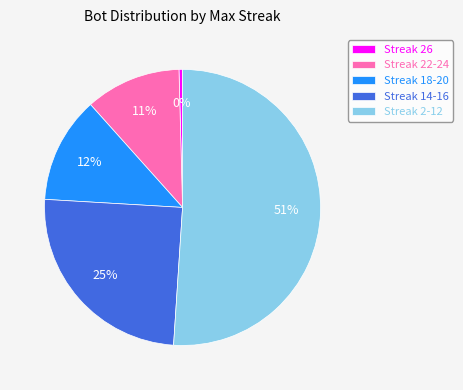

Does Streak 2-12 represent more than half of the total?

Yes